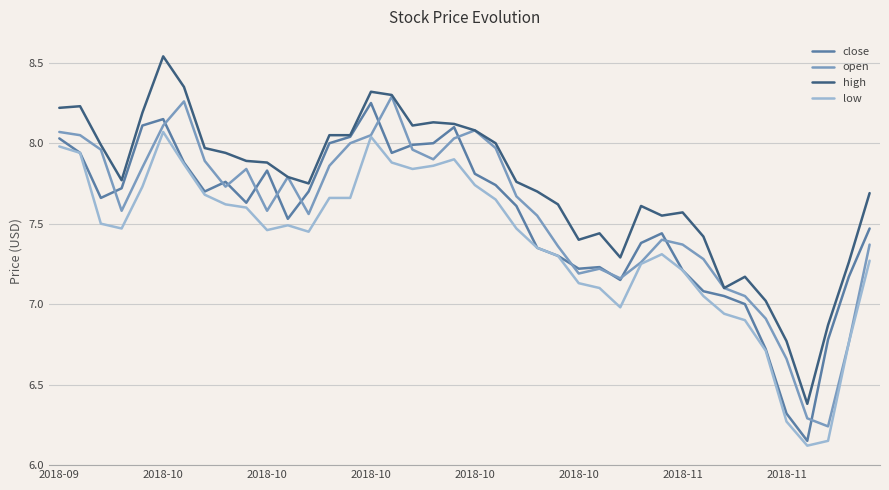

Does the chart have visible grid lines?

Yes